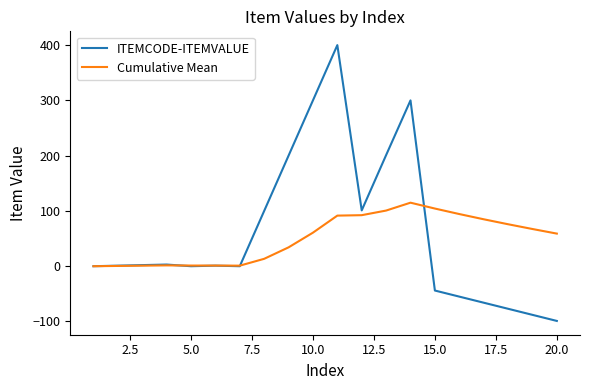

What is the maximum value shown in the chart?

400.0